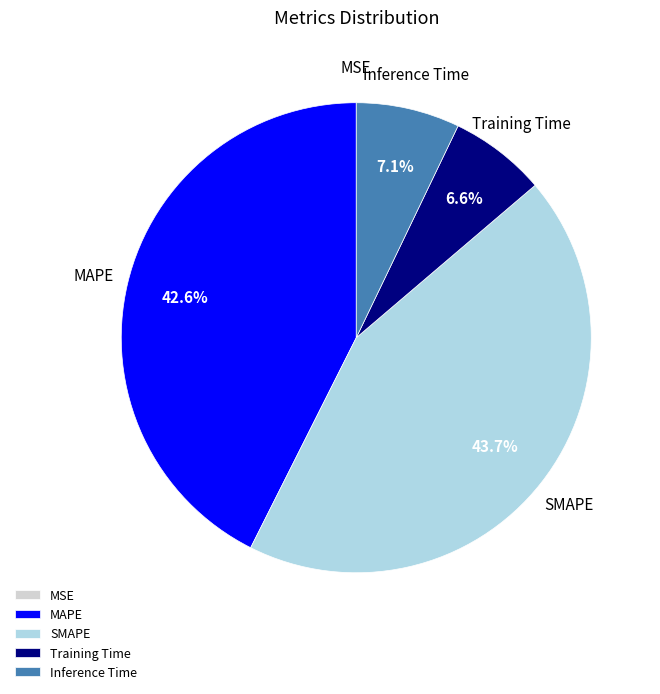

Is there a majority slice in this chart?

No